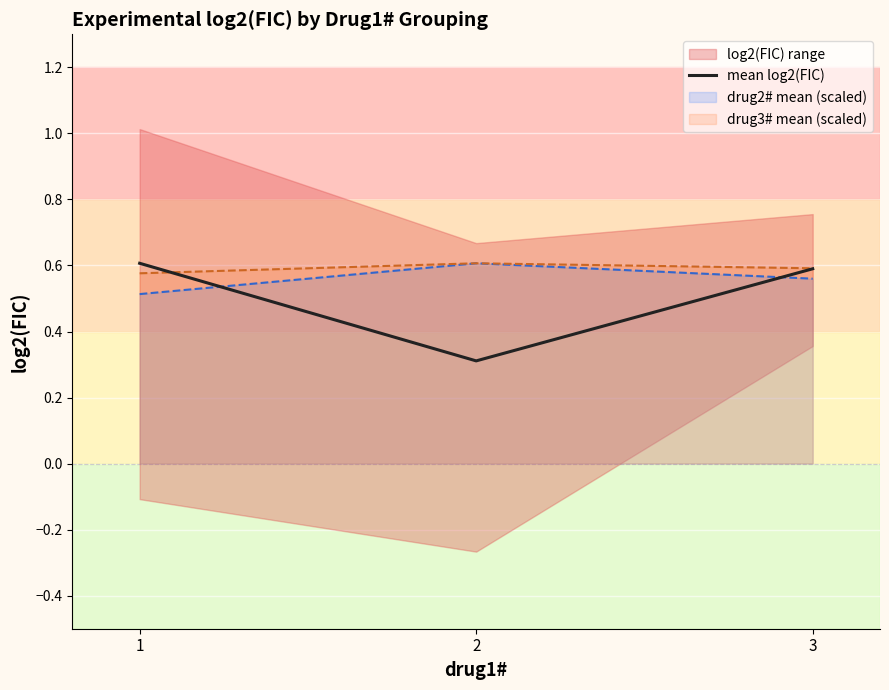

Is this an area chart (filled region under the line)?

No